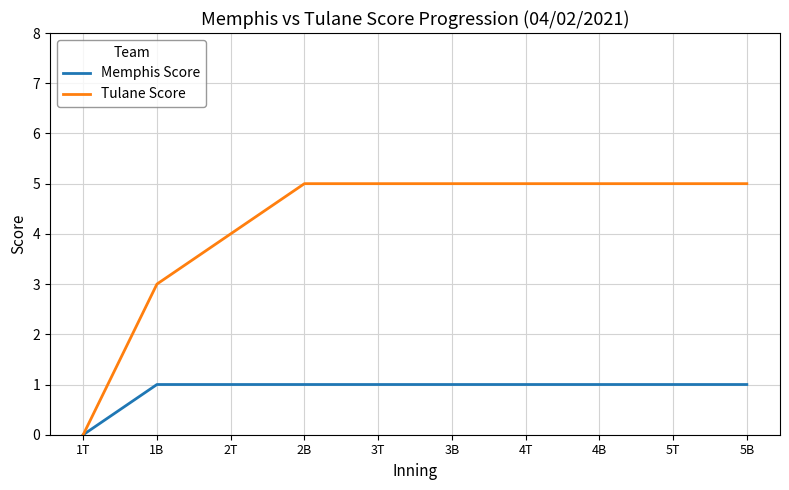

Rank the series at 4T from lowest to highest value.

Memphis Score, Tulane Score